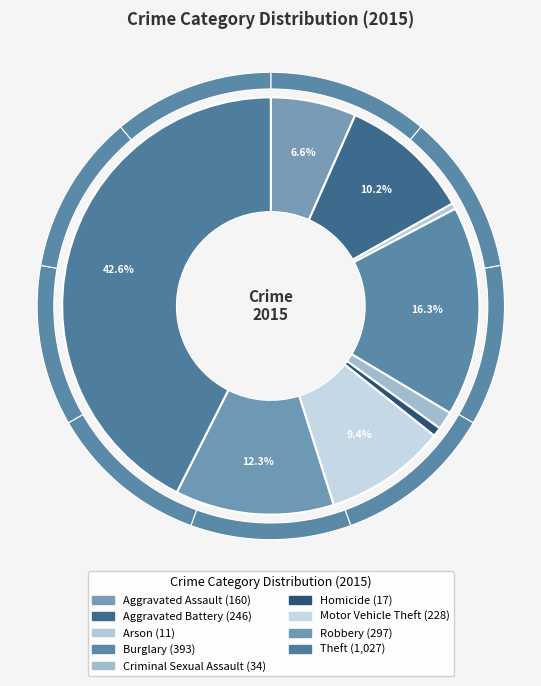

Which has a higher value, Burglary or Robbery?

Burglary